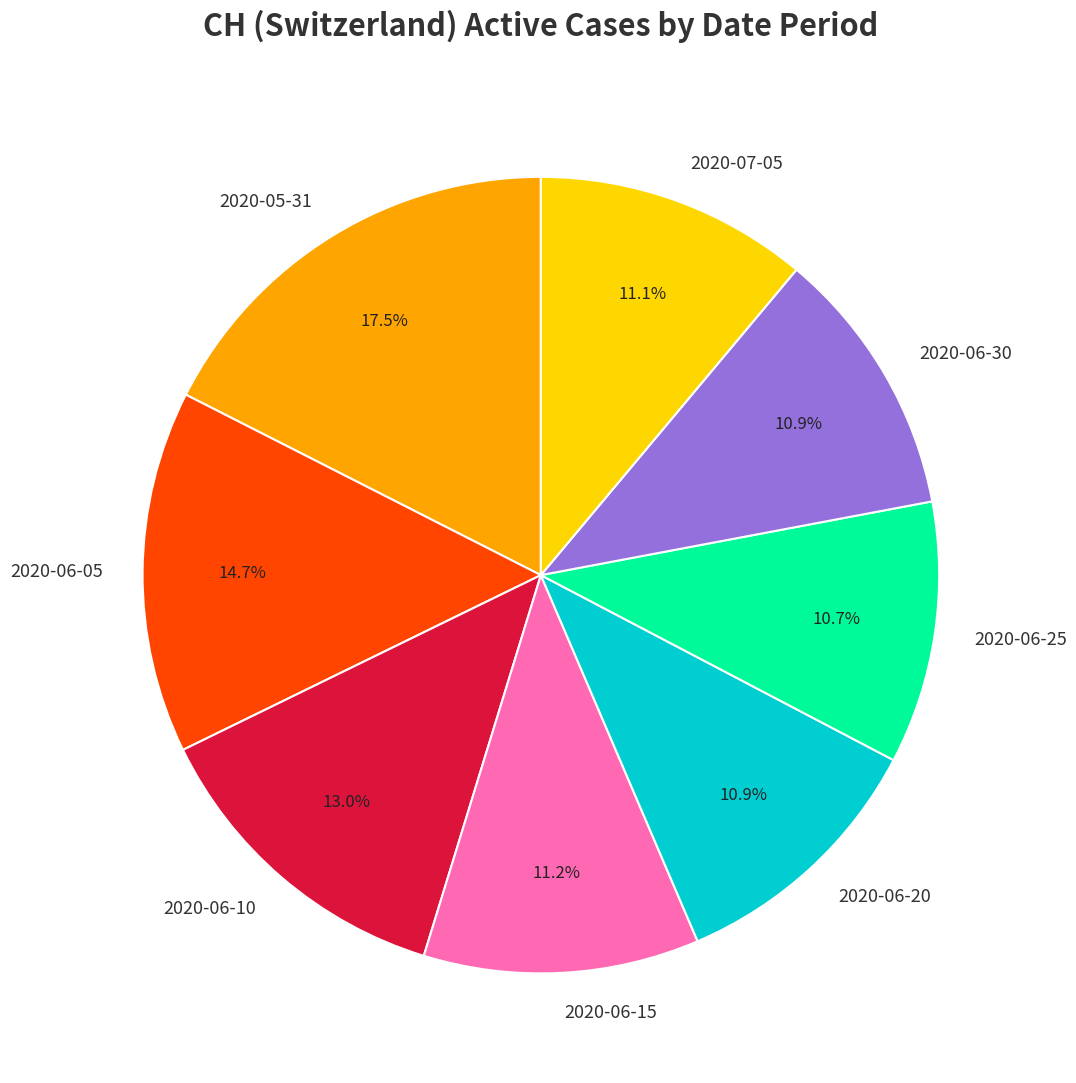

How many segments does this pie chart have?

8